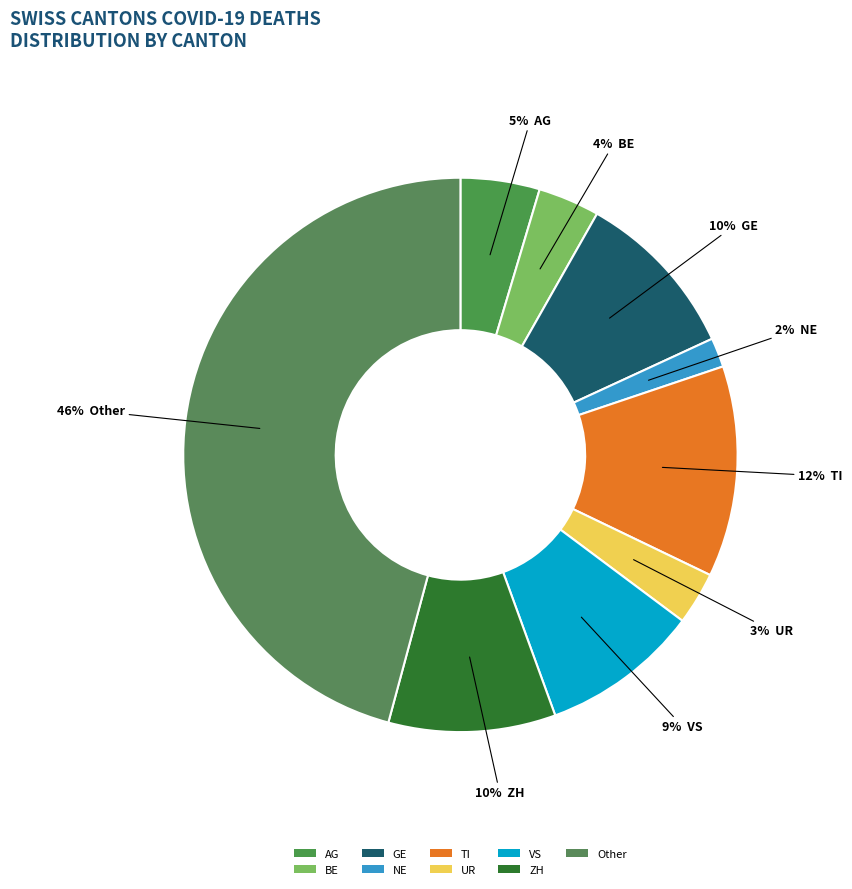

What portion of the pie excludes TI?

87.7%